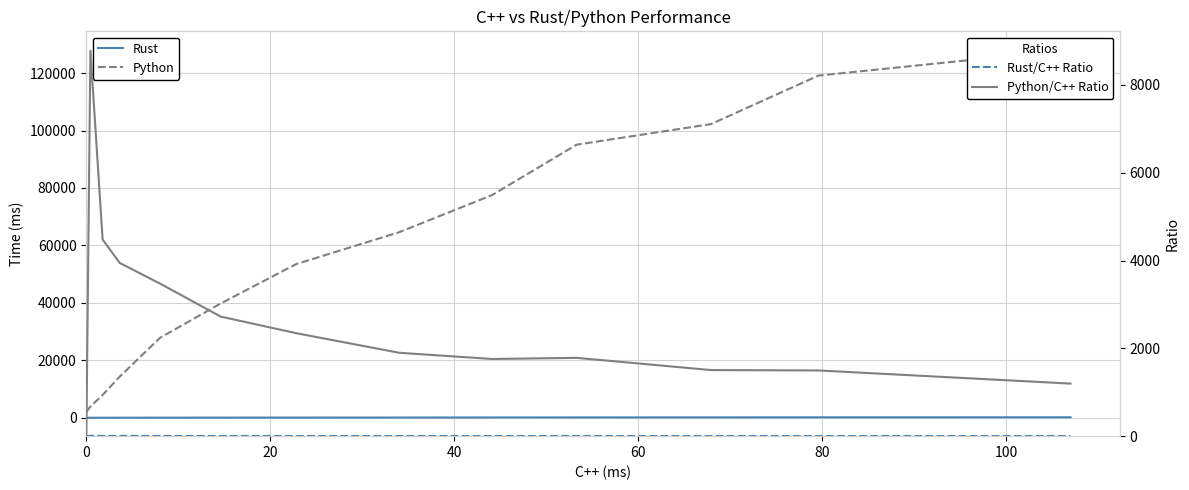

What is the average value of the Python/C++ Ratio series?

2722.3